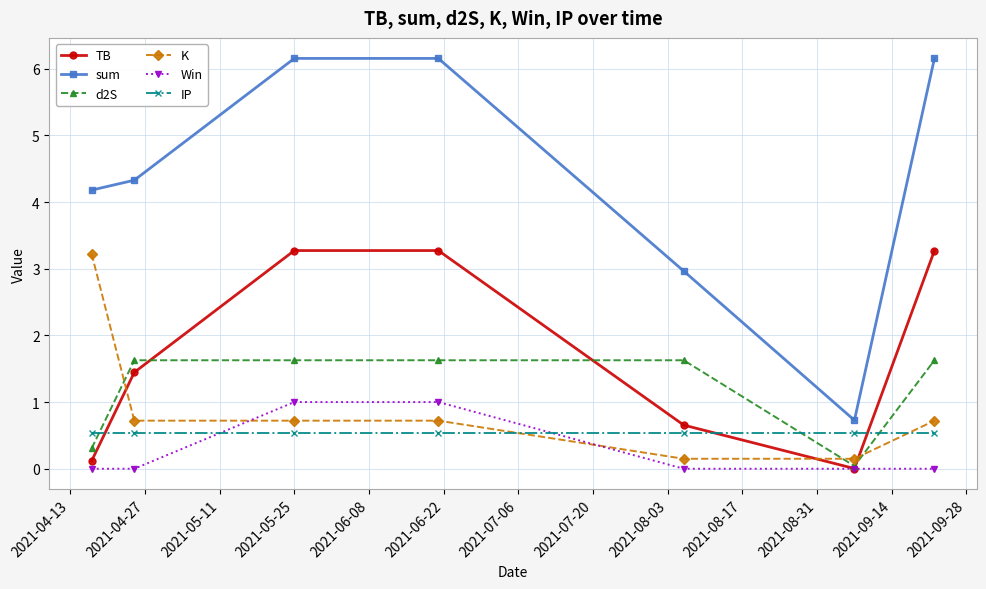

Which series has the largest range (max minus min)?

sum